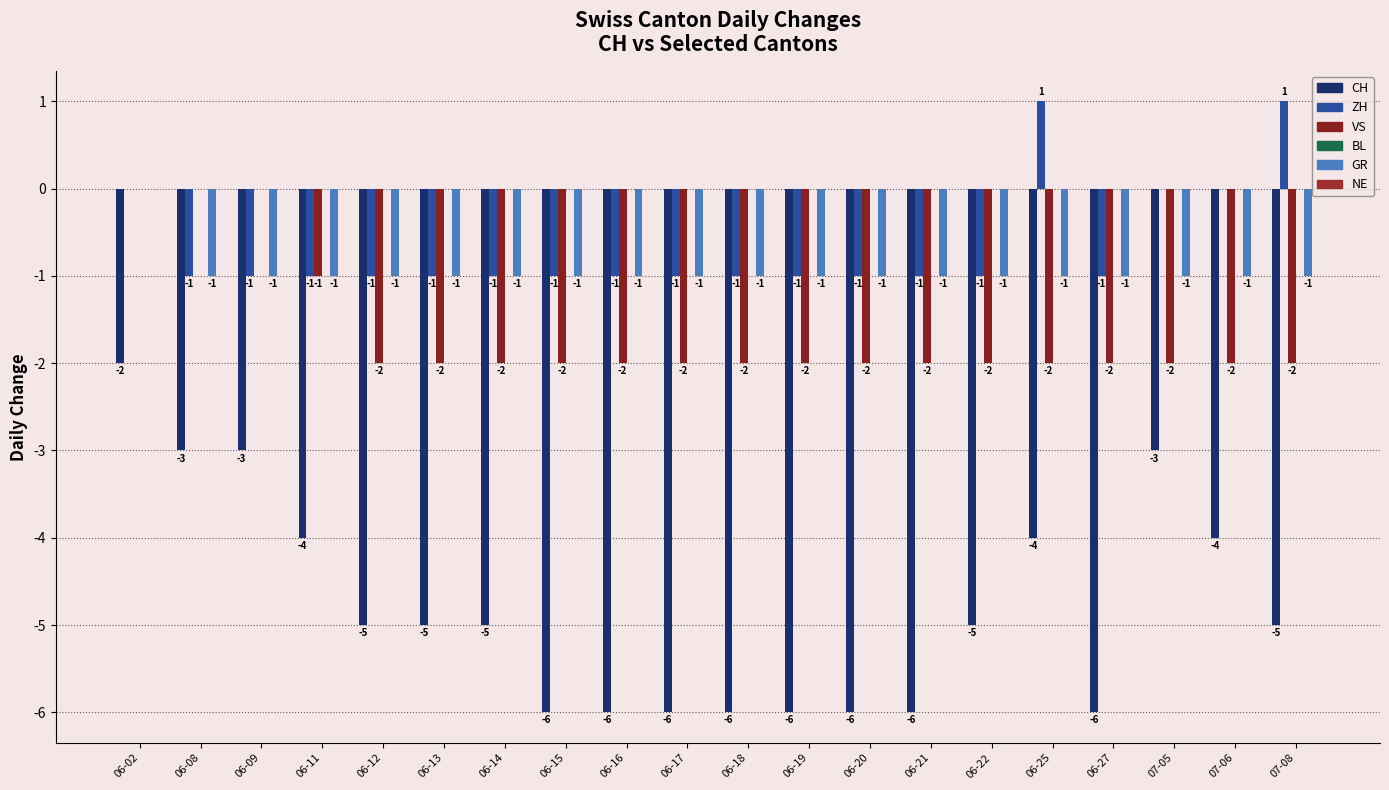

Count the GR values in the range -1 to 0.

20